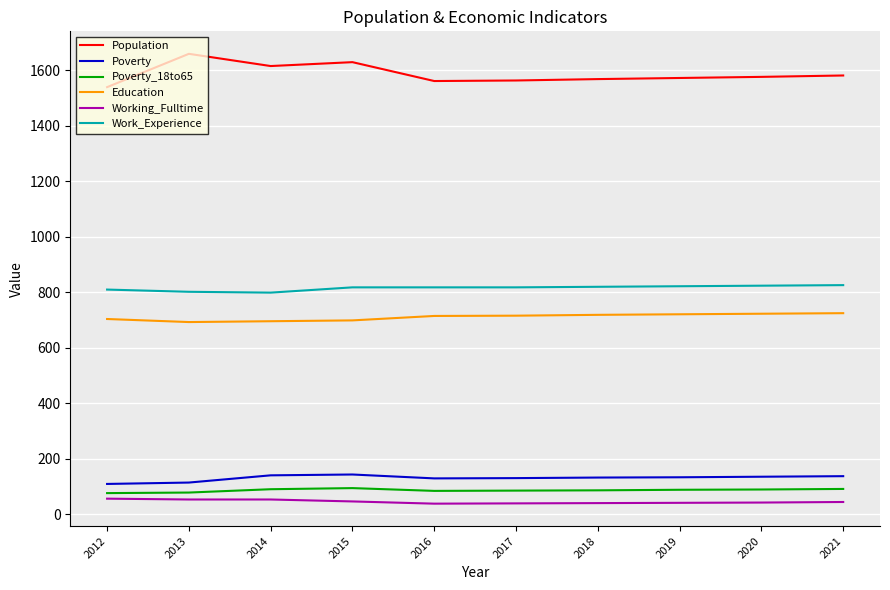

Is it true that Poverty equals 204 at 2014?

False